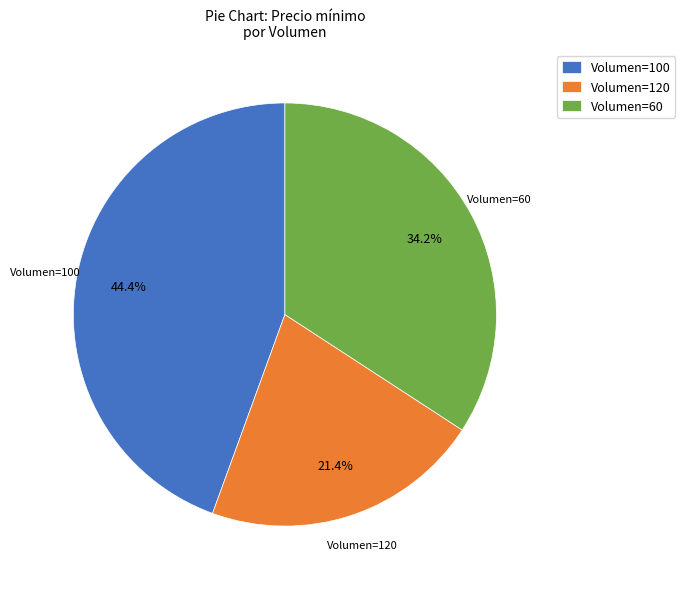

What is the largest slice in the pie chart?

Volumen=100